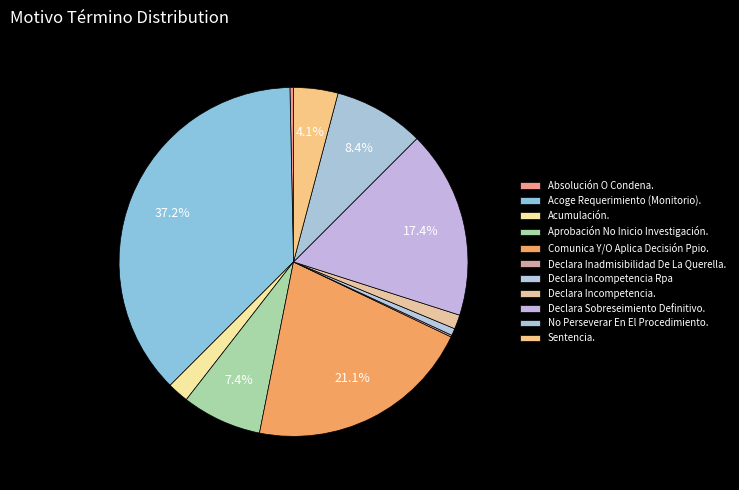

Which slice is the smallest?

Declara Inadmisibilidad De La Querella.